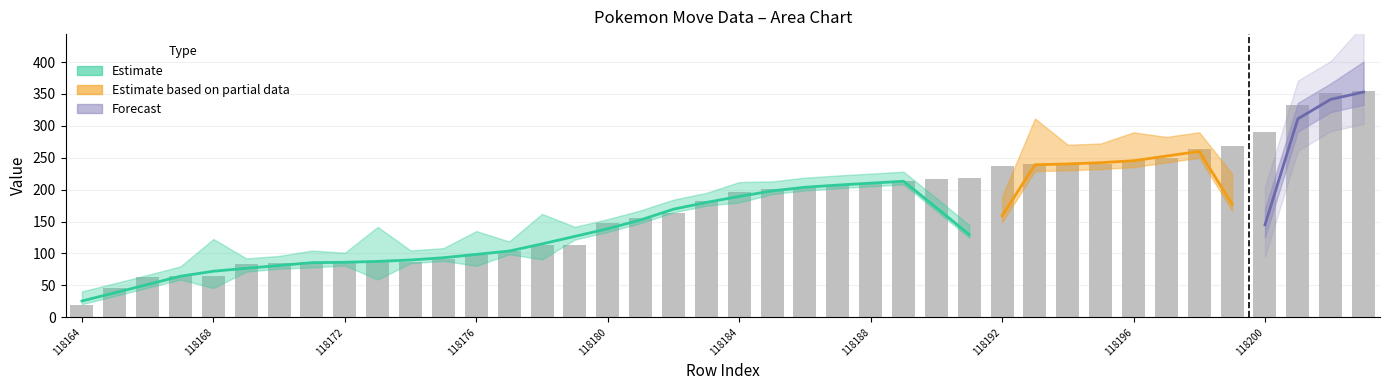

Reading right to left, extract all data points from this chart.

move_id: 355	351	332	290	268	263	249	246	241	240	240	237	218	216	214	211	207	203	201	197	182	164	156	148	113	113	104	97	92	87	87	86	86	85	84	65	64	63	46	19
level: 57	0	0	0	36	0	0	29	0	0	85	0	0	0	0	0	0	0	0	15	0	0	0	0	0	64	0	43	0	0	78	0	8	0	1	71	1	0	0	0
pokemon_move_method_id: 1	4	4	4	1	4	4	1	4	4	1	4	4	4	4	4	4	4	4	1	4	4	4	4	4	1	4	1	4	4	1	4	1	4	1	1	1	4	4	4